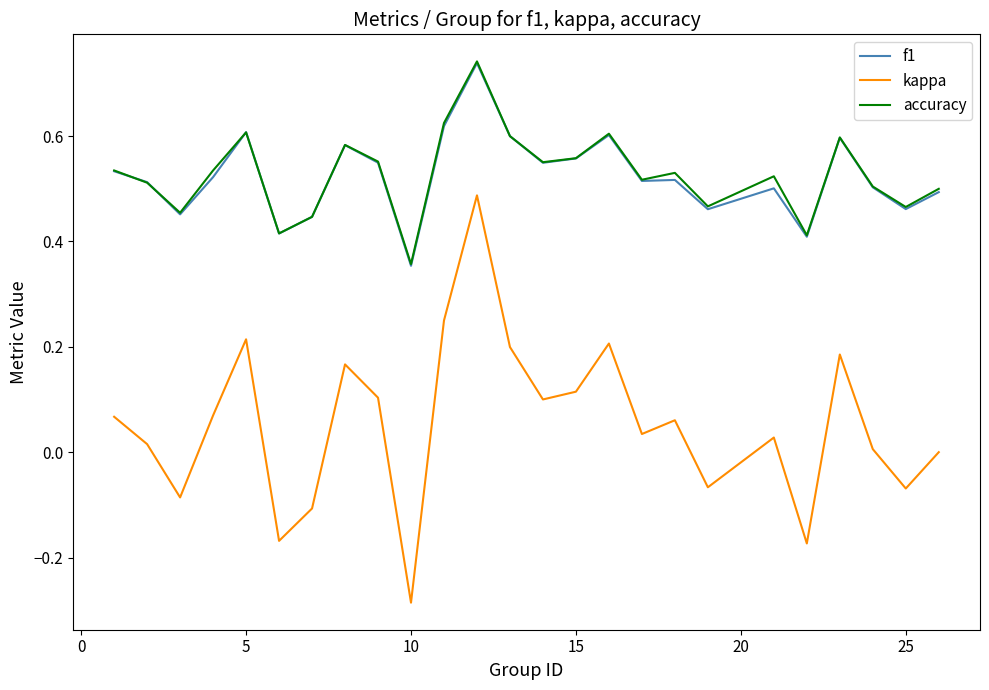

Which series has the largest range (max minus min)?

kappa